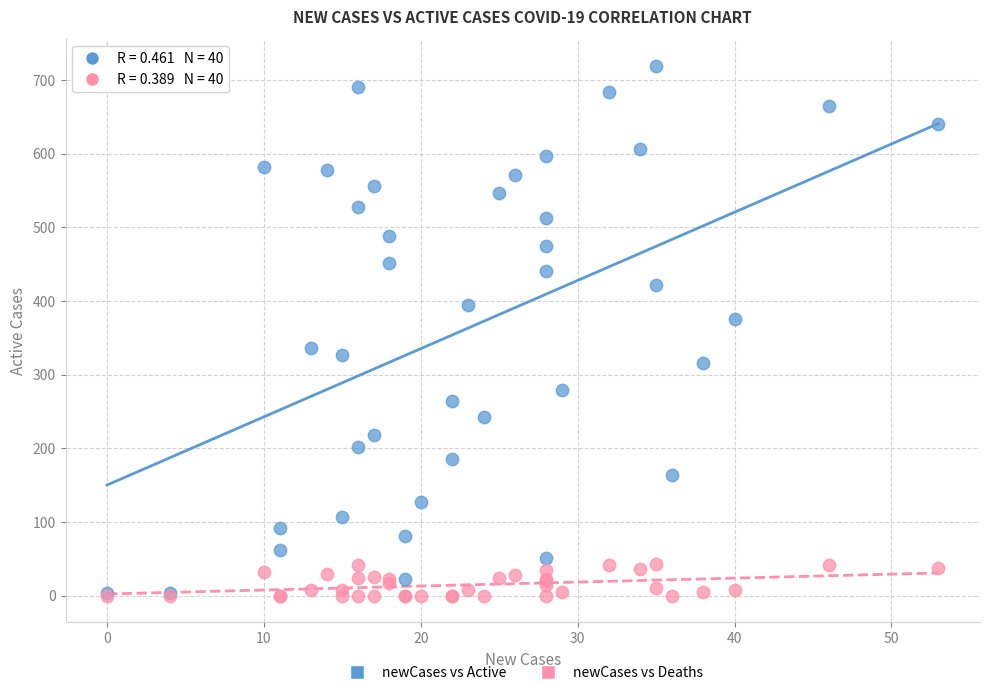

In the newCases vs Active series, what Y value is closest to 361?

376